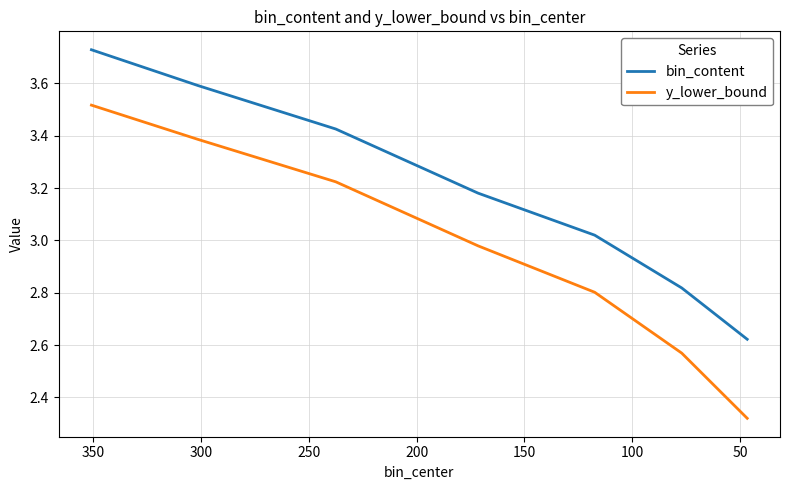

What is the minimum value shown in the chart?

2.3